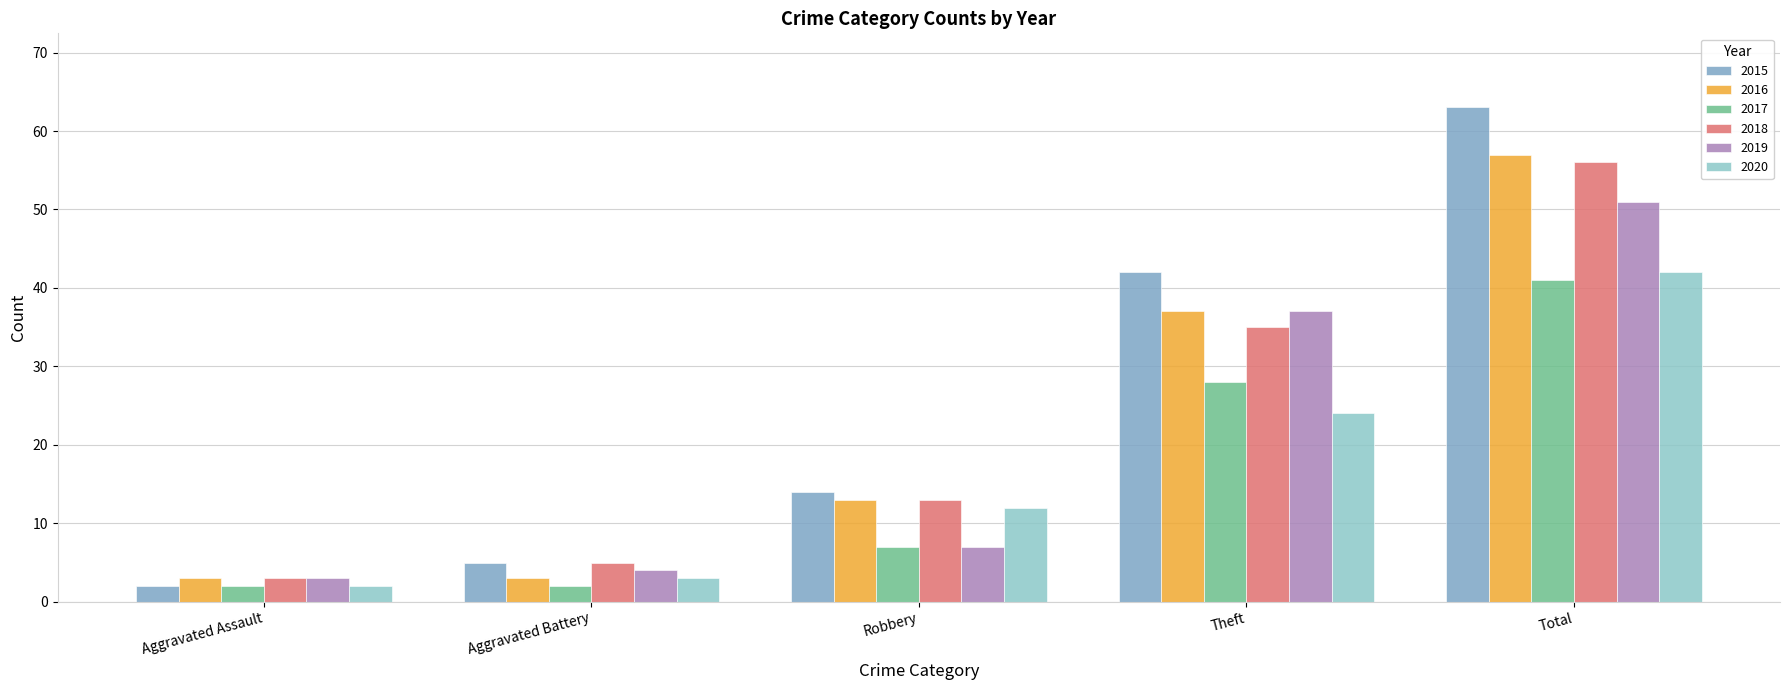

How many groups of bars are there?

5